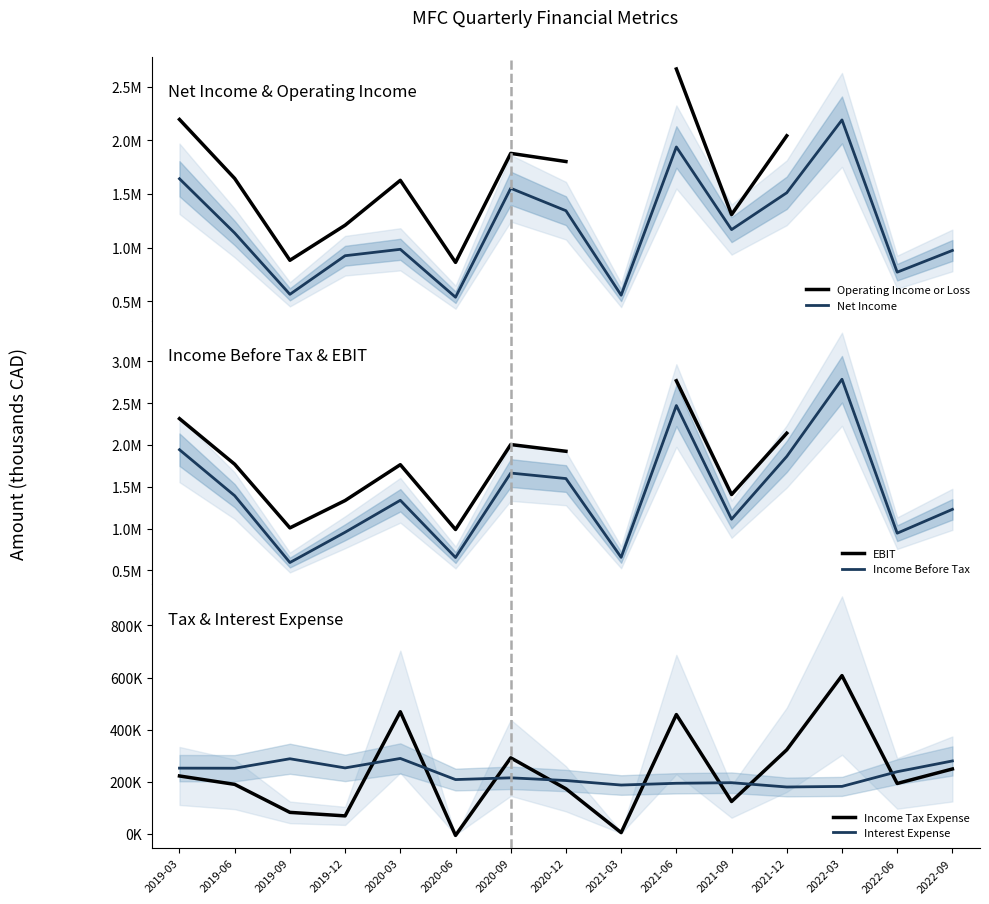

Where is Interest Expense nearest to the value 234950?

2022-06